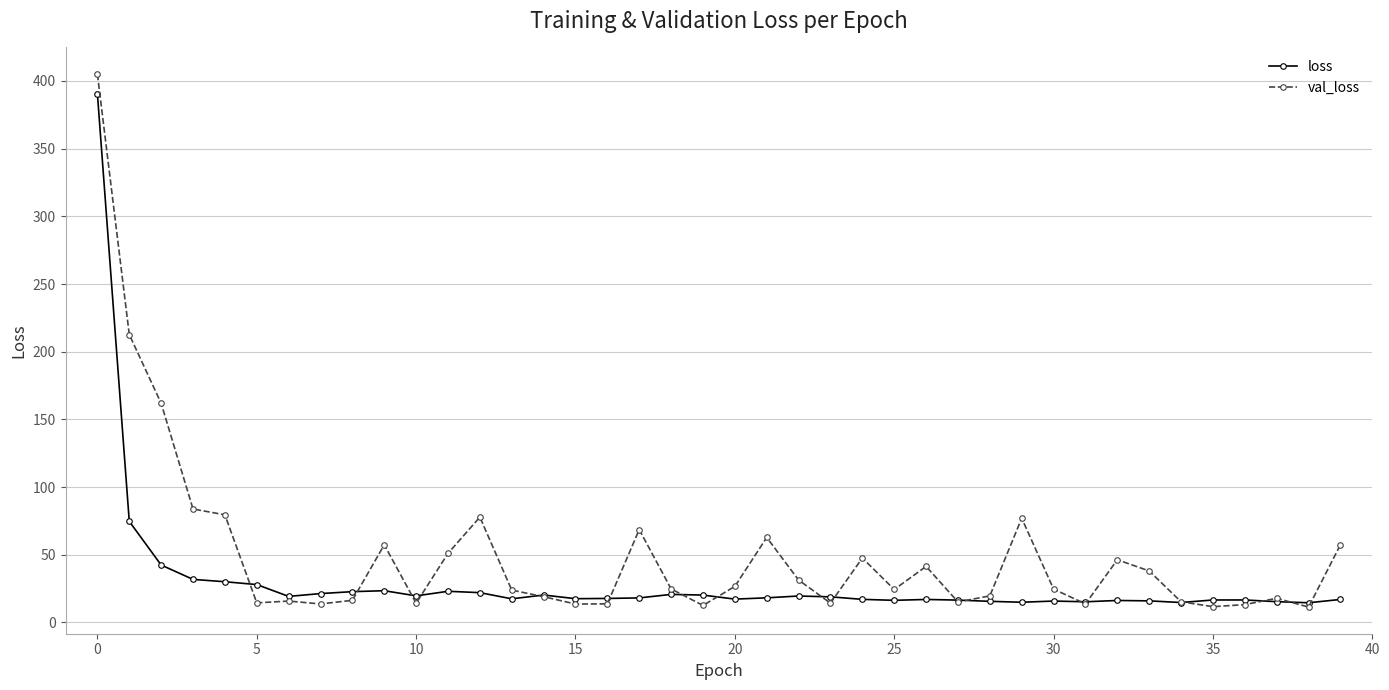

How many data points does each series have?

40